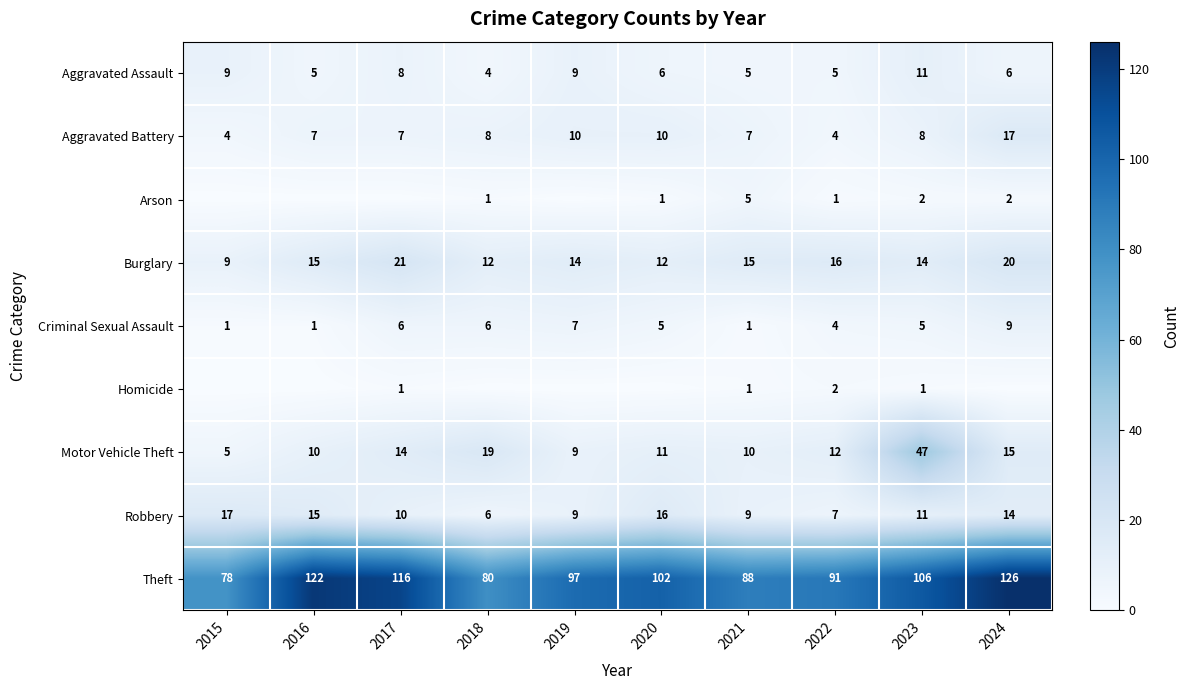

How many Aggravated Assault values are between 5 and 9?

8